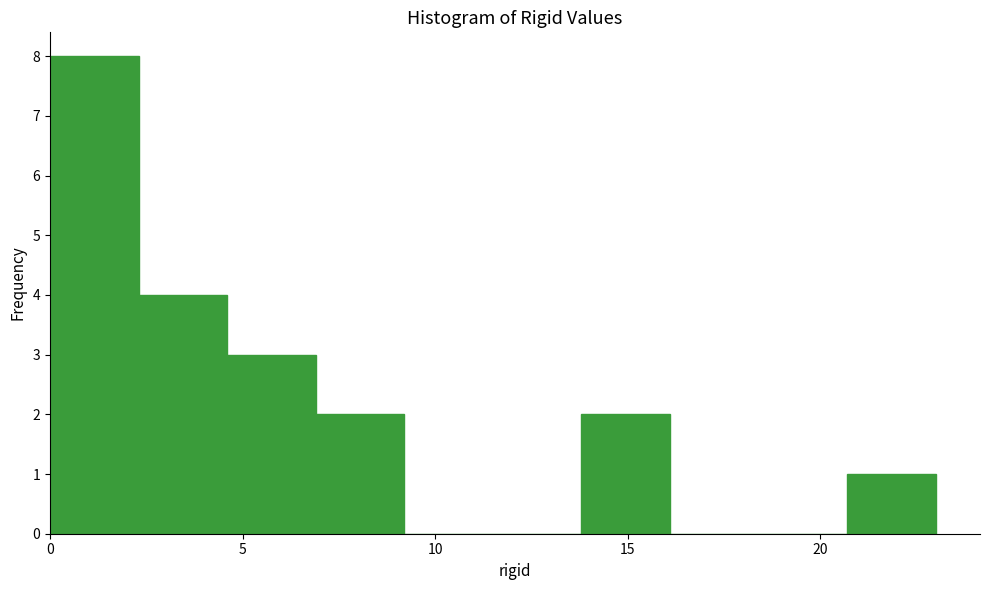

Over which range of the x-axis is the bar tallest?

0.0 to 2.3